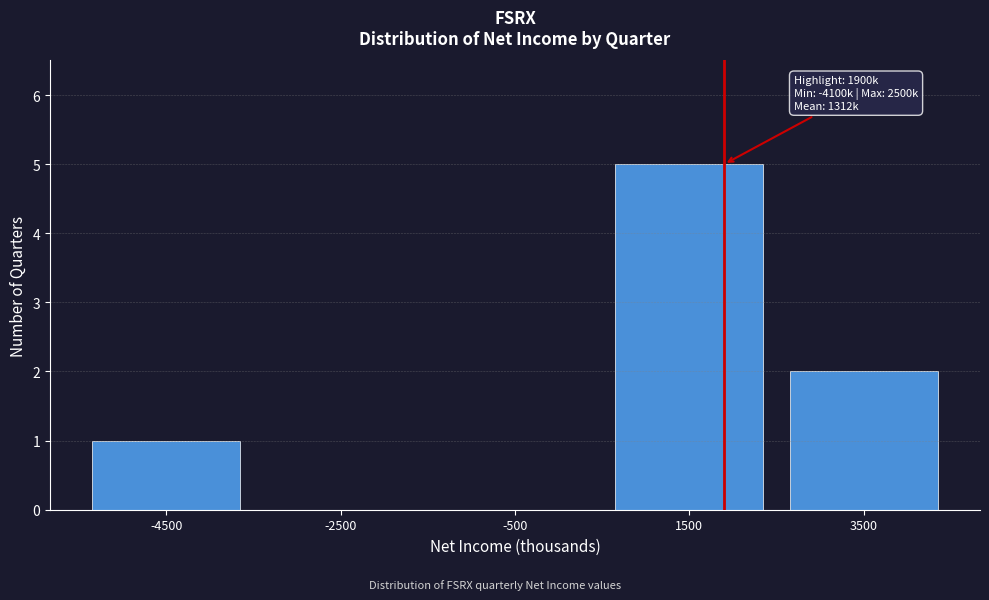

Which range on the x-axis has the tallest bar?

500 to 2500